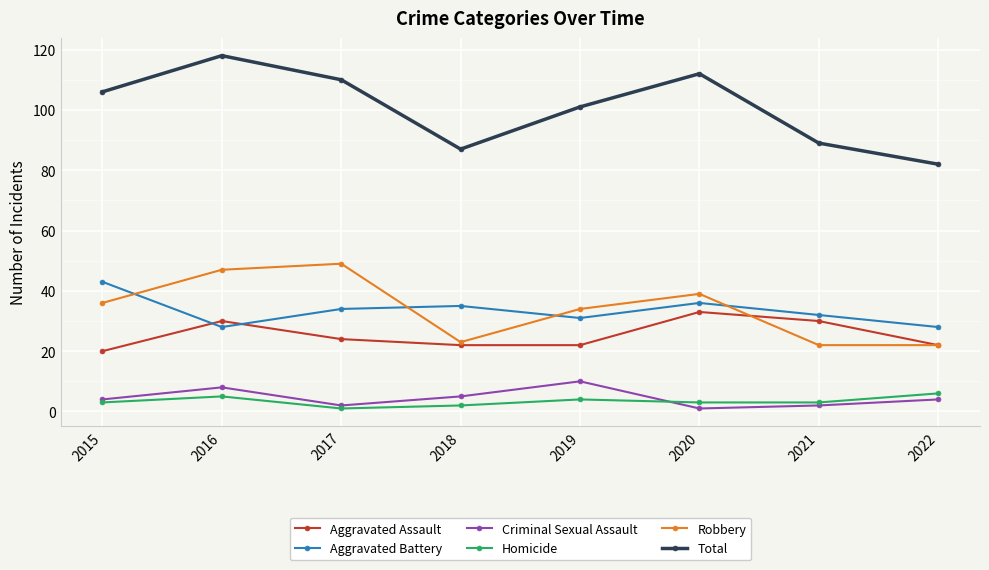

At how many categories does at least one series exceed 97?

5